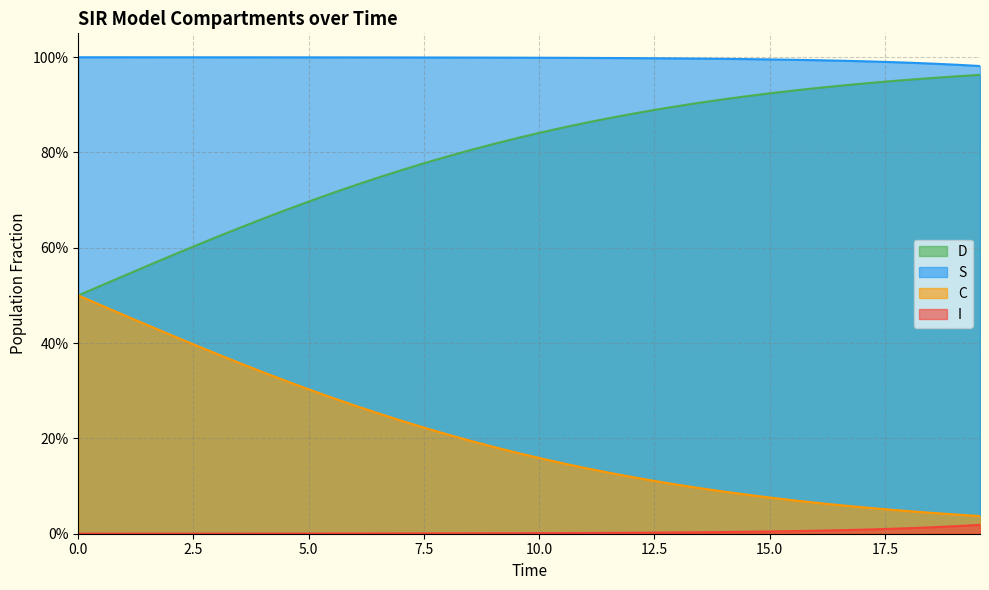

What are all the series names shown in the legend?

D, S, C, I